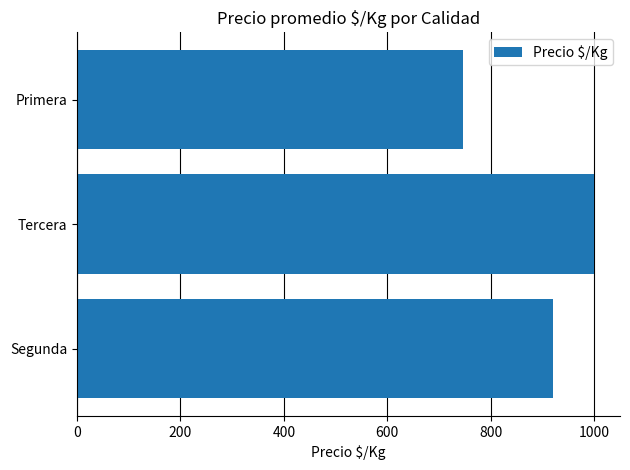

The chart shows a value of 1209.3 at Primera. True or false?

False